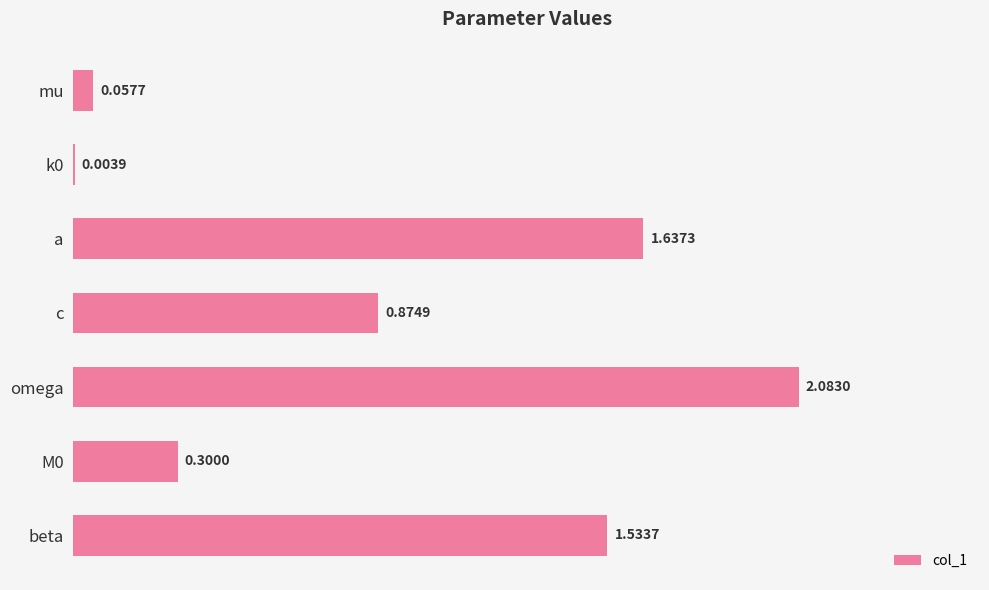

Which category has the highest value across all series?

omega